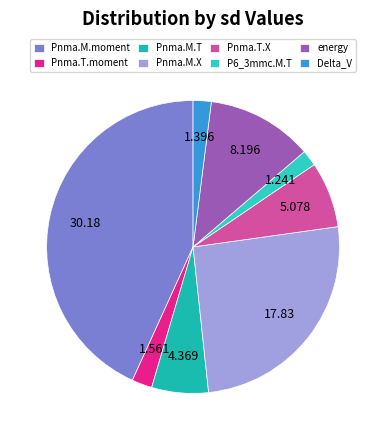

Approximately how many times larger is the value at Pnma.T.moment compared to Pnma.M.moment?

0.1